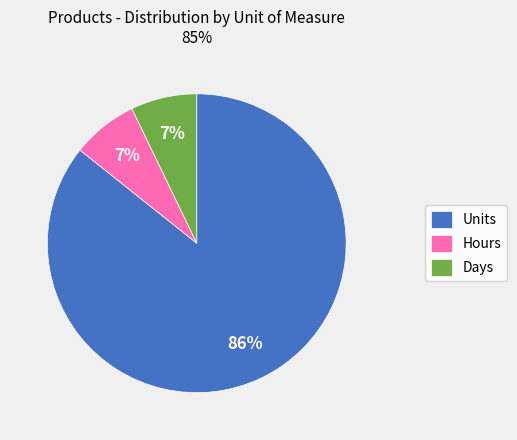

To the nearest percent, what is the difference between the largest and smallest slice percentages?

79%